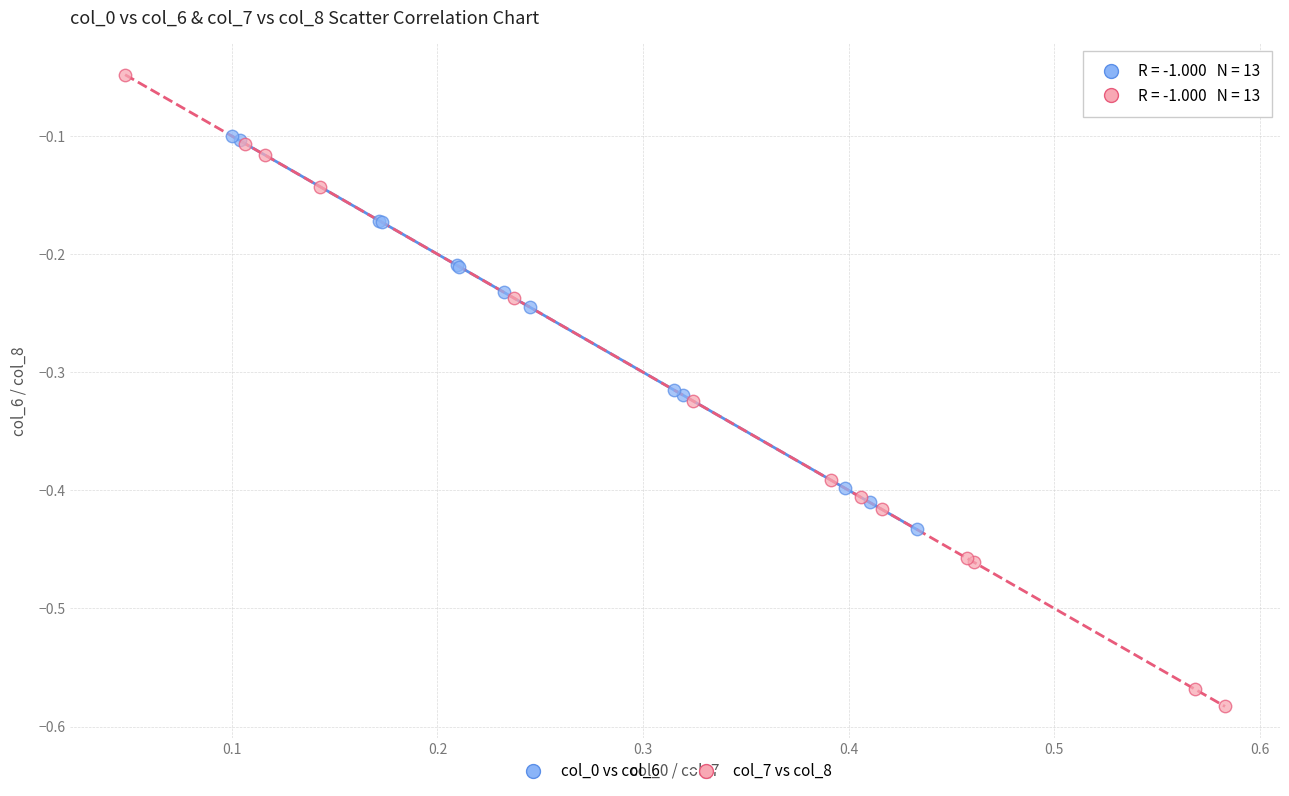

Which series contains the highest Y value?

col_7 vs col_8